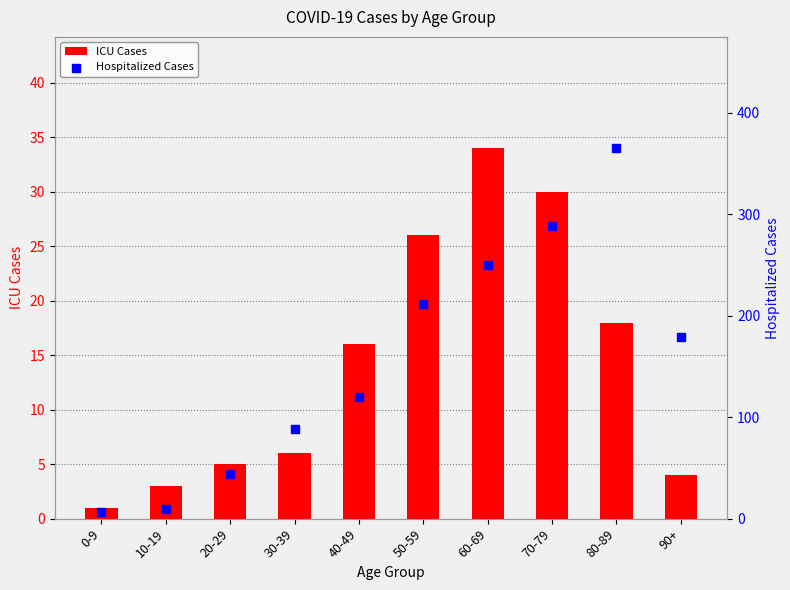

What are all the series names shown in the legend?

ICU Cases, Hospitalized Cases